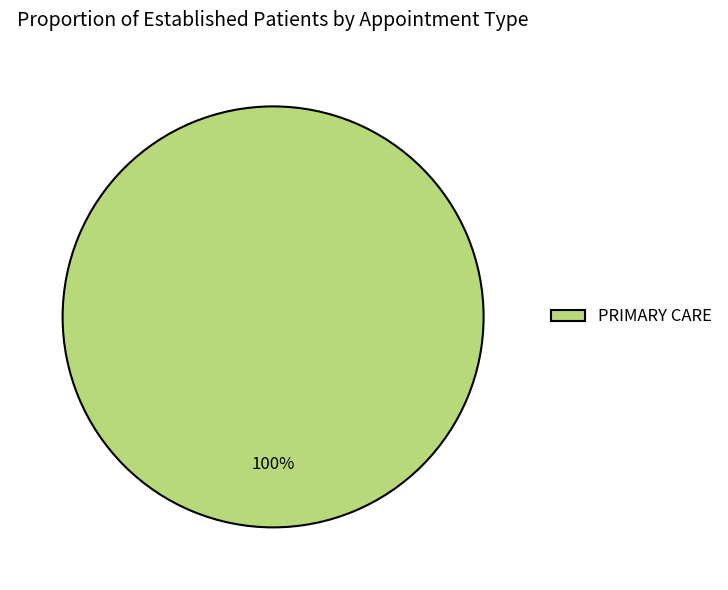

Rank the categories by value from highest to lowest.

PRIMARY CARE